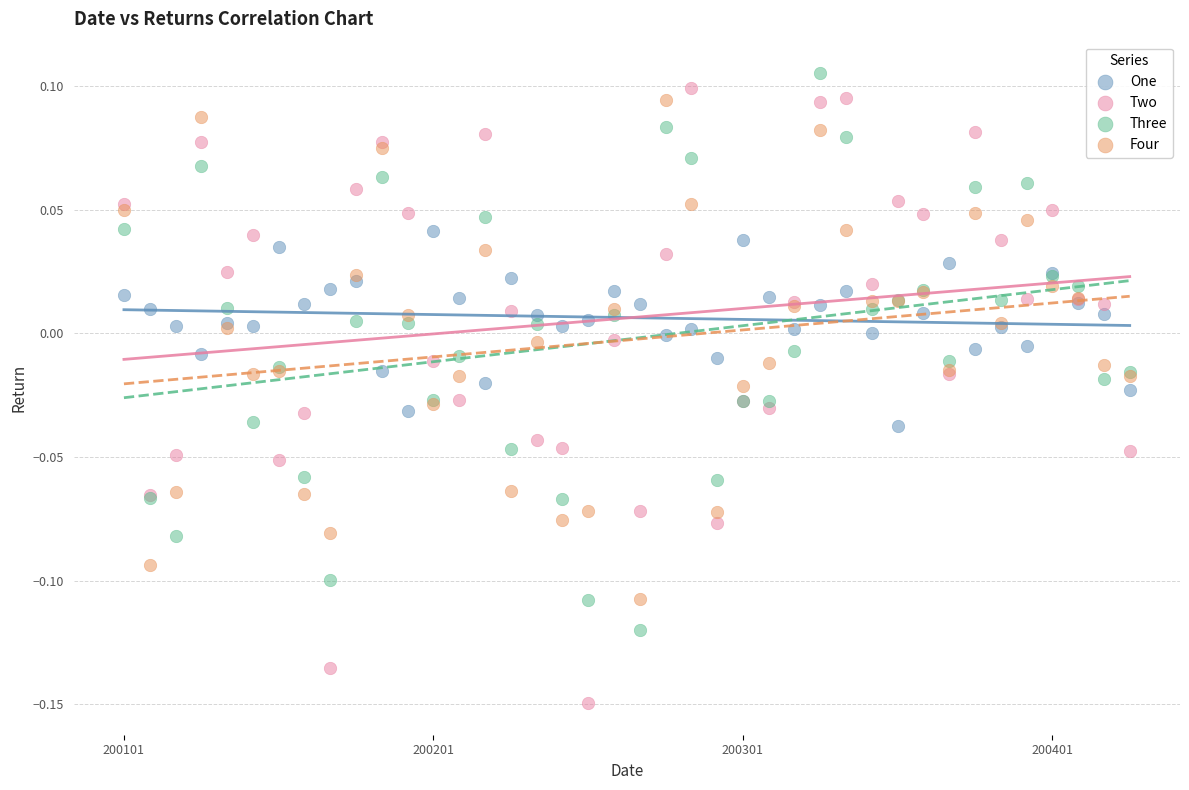

Which series has the widest spread of Y values?

Two